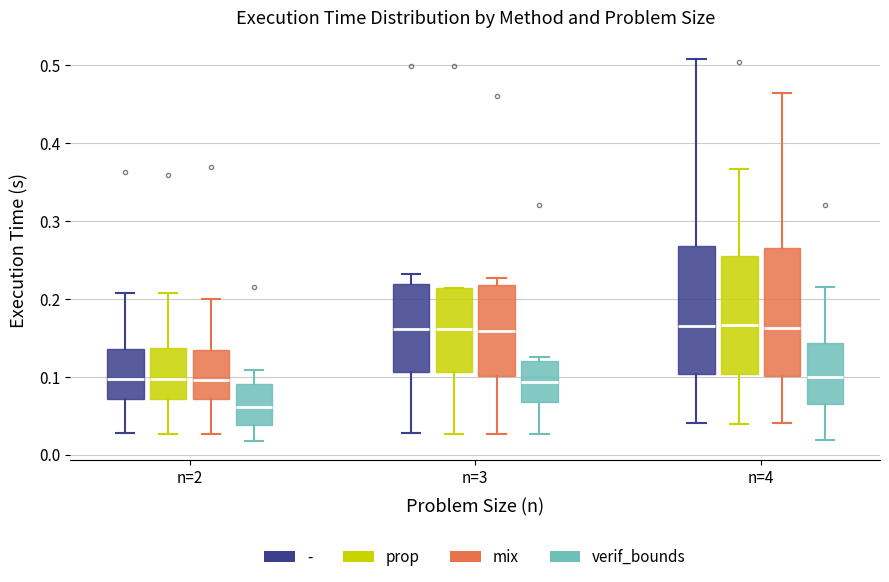

Which box's median line is the lowest?

n=2 (verif_bounds)